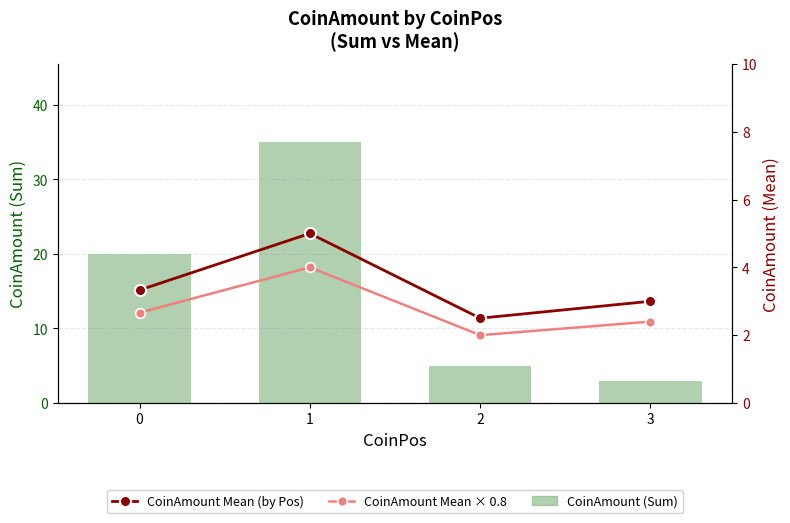

How many series are shown in this chart?

3